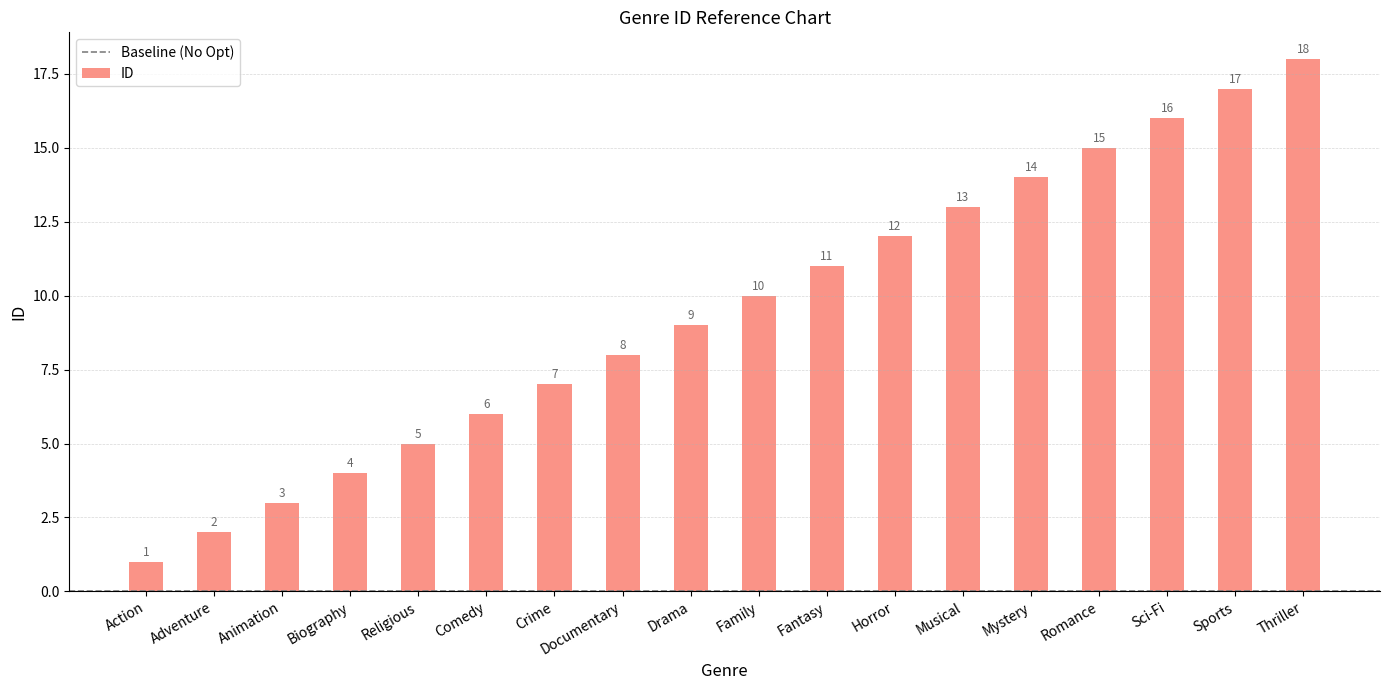

Rank the categories by value from highest to lowest.

Thriller, Sports, Sci-Fi, Romance, Mystery, Musical, Horror, Fantasy, Family, Drama, Documentary, Crime, Comedy, Religious, Biography, Animation, Adventure, Action